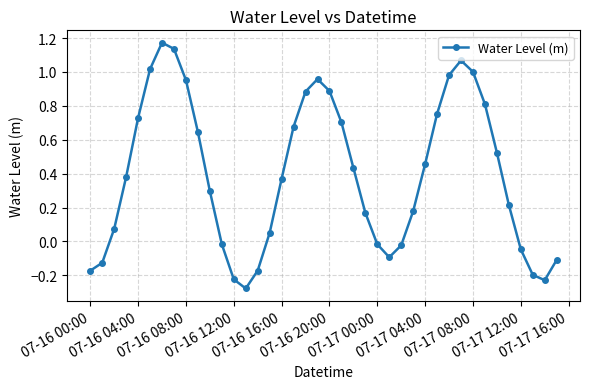

How many values are above zero?

27